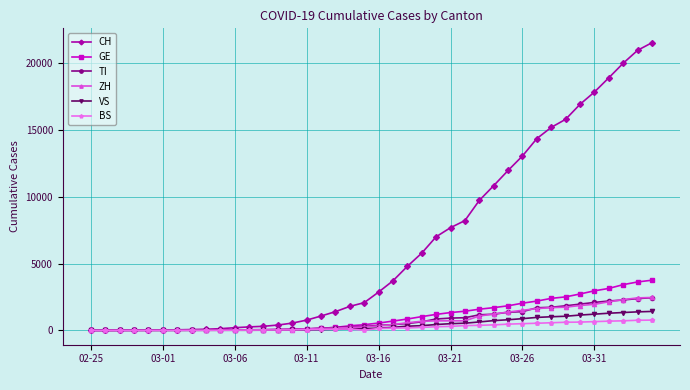

Which series has the widest spread of values?

CH